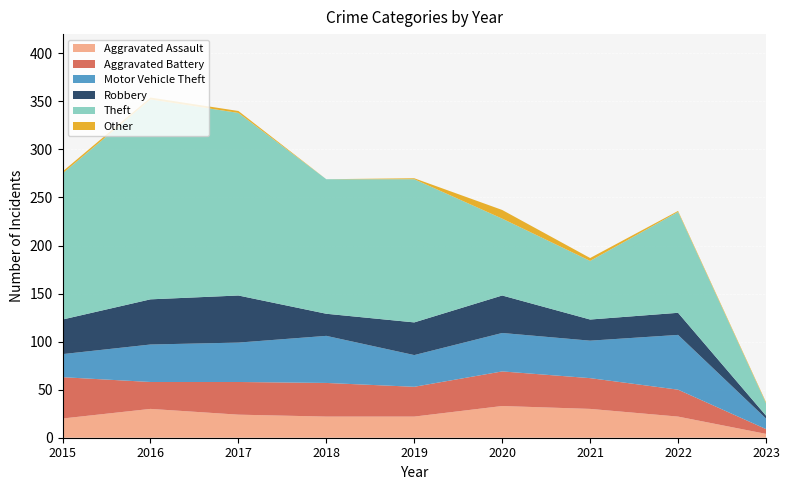

Reading left to right, extract all data points from this chart.

Aggravated Assault: 20	30	24	22	22	33	30	22	4
Aggravated Battery: 43	28	34	35	31	36	32	28	5
Motor Vehicle Theft: 24	39	41	49	33	40	39	57	11
Robbery: 36	47	49	23	34	39	22	23	3
Theft: 152	208	190	140	149	80	61	105	13
Other: 2	2	2	0	1	9	3	1	1